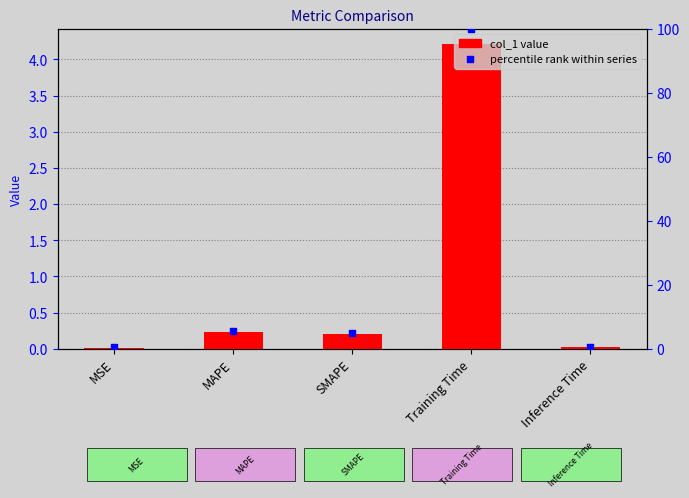

At which category is the sum across all series the highest?

Training Time